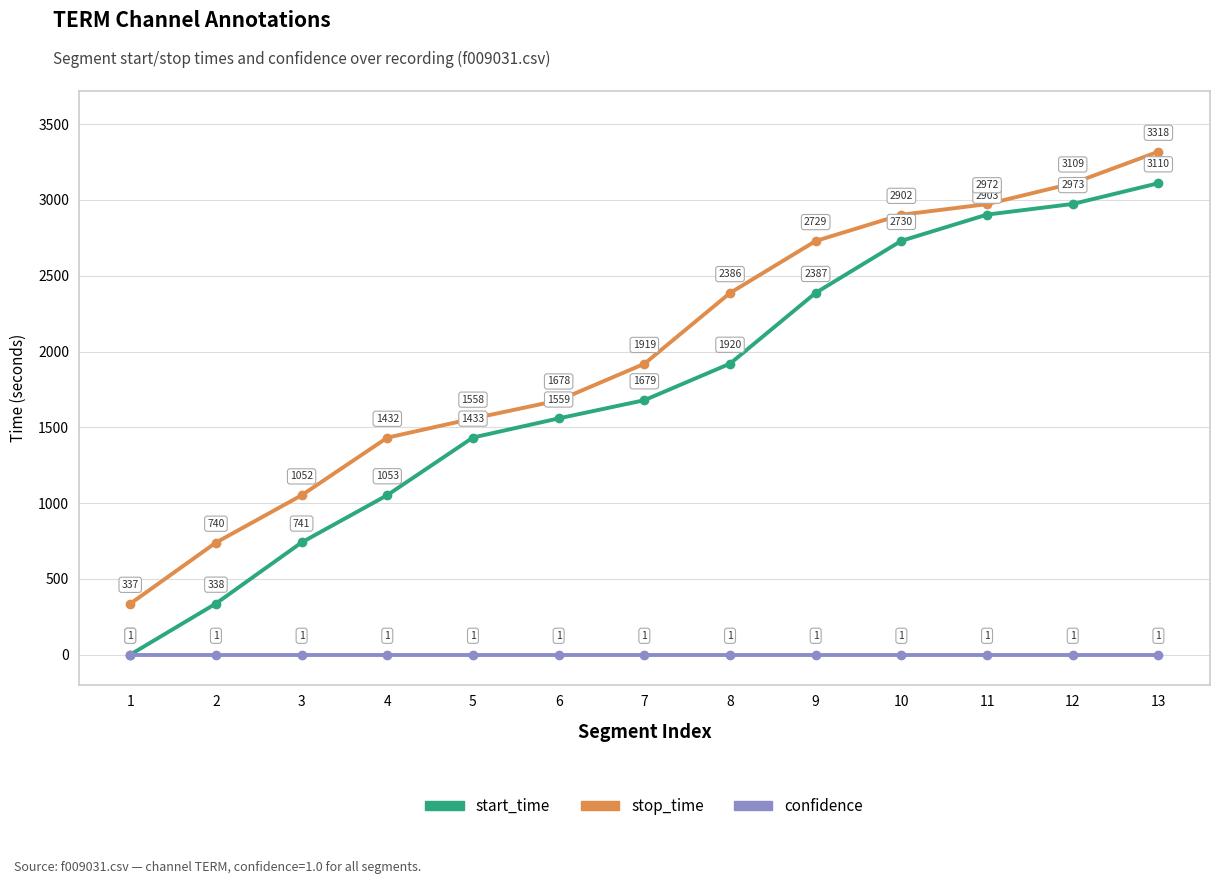

How many data points in stop_time are less than 1919?

6